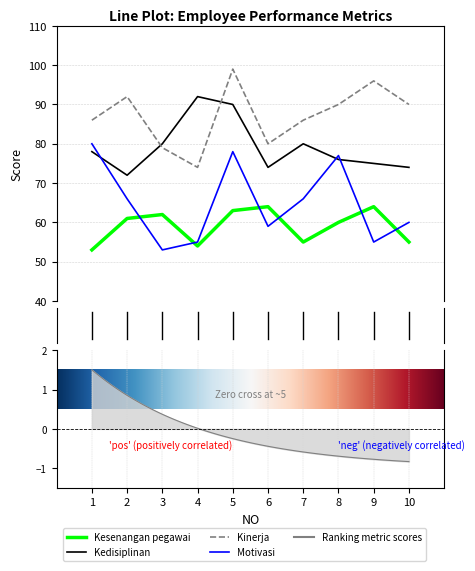

What is the sum of all Motivasi values?

649